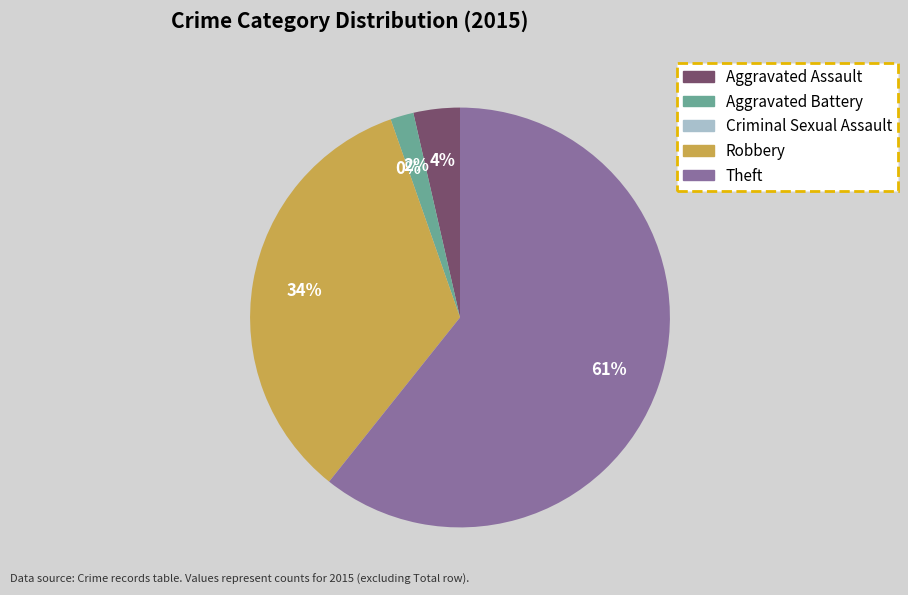

To the nearest percent, what is the combined percentage of Aggravated Battery and Aggravated Assault?

5%